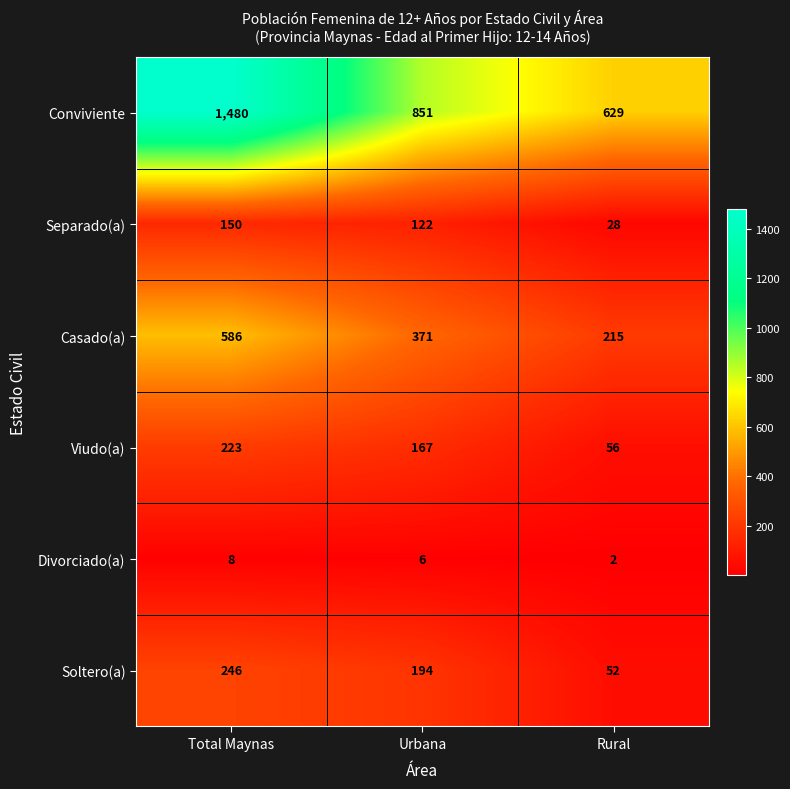

Rank the series by their maximum value, from lowest to highest.

Divorciado(a), Separado(a), Viudo(a), Soltero(a), Casado(a), Conviviente